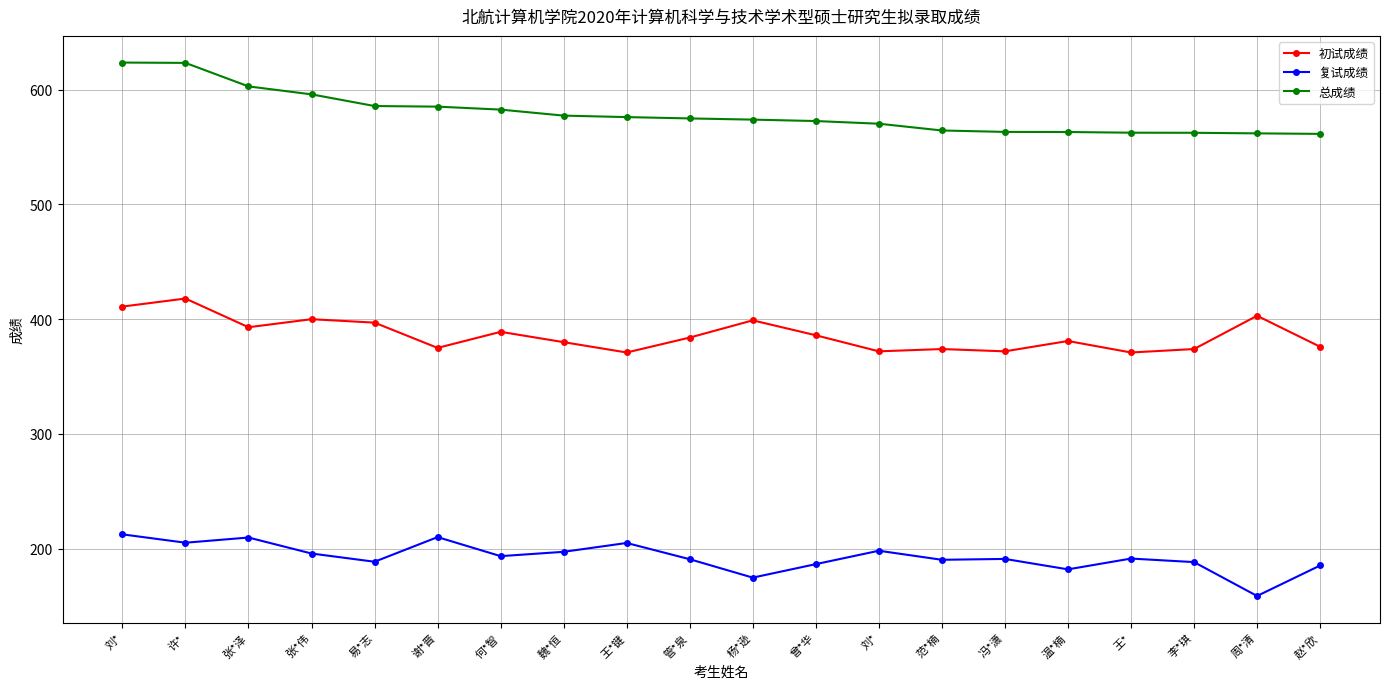

Is the value of 复试成绩 at 李*琪 greater than the value of 初试成绩 at 魏*恒?

No